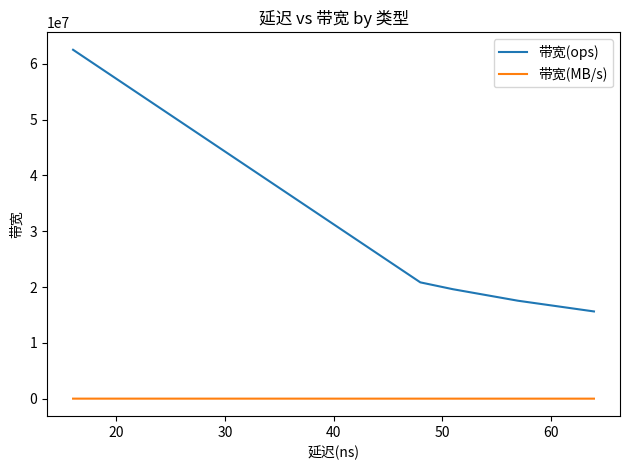

How many values in the 带宽(ops) series are below 20833333?

3